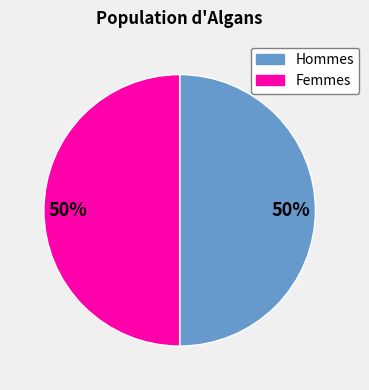

Approximately how many times larger is the value at Hommes compared to Femmes?

1.0